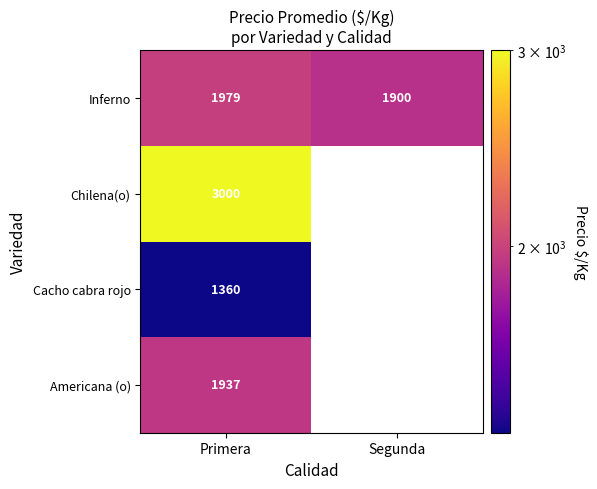

List the labels in order of Inferno value, smallest first.

Segunda, Primera